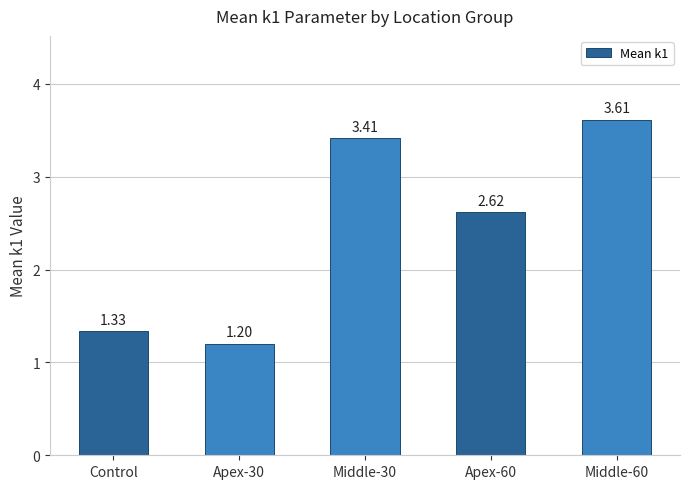

What position from the right is Control?

5